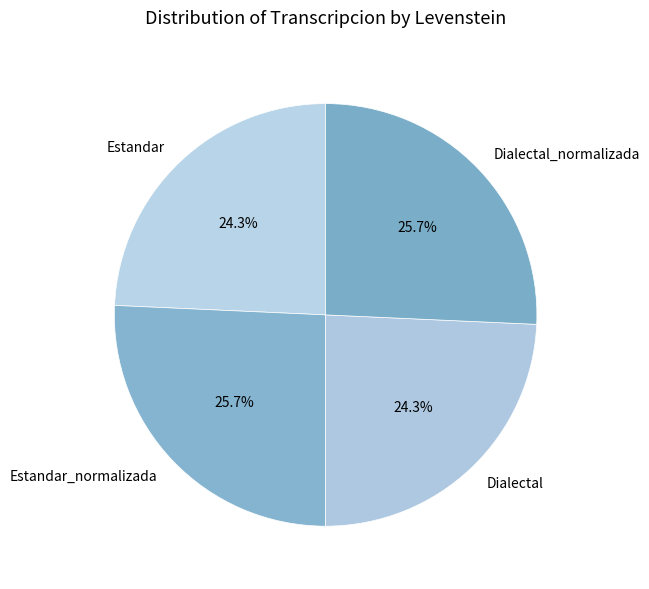

Is there a majority slice in this chart?

No